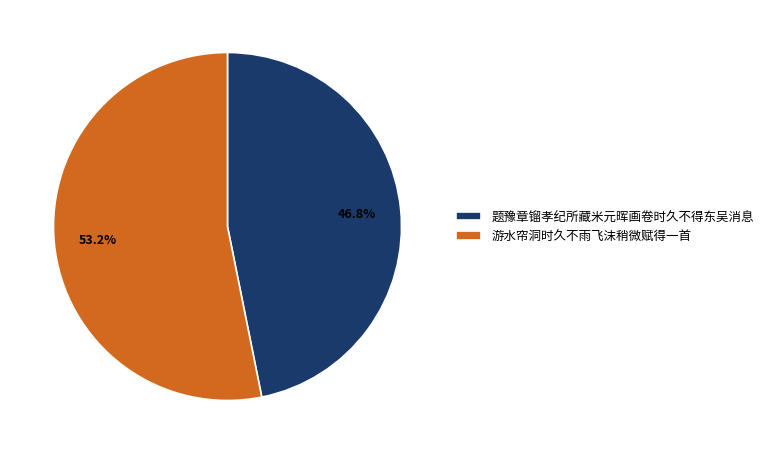

Rank the categories by value from lowest to highest.

题豫章镏孝纪所藏米元晖画卷时久不得东吴消息, 游水帘洞时久不雨飞沫稍微赋得一首